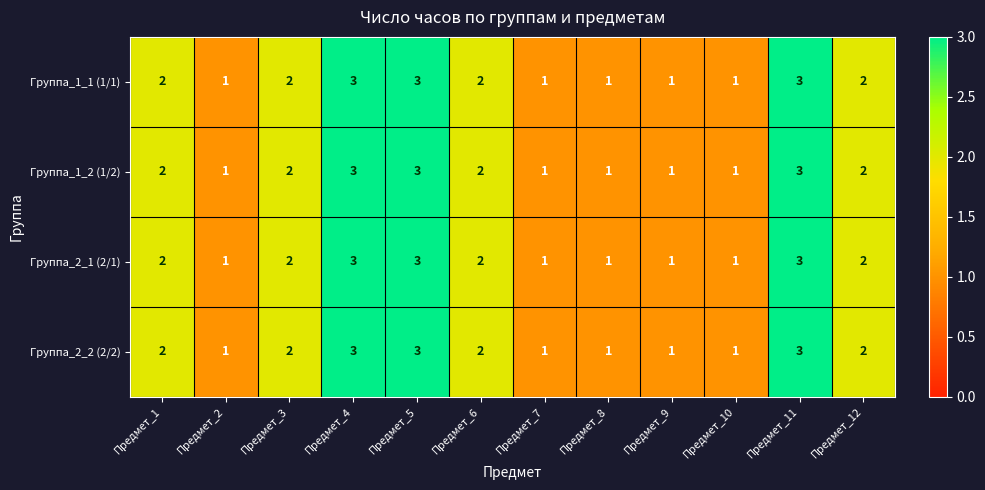

True or false: Группа_1_2 (1/2) has a value of 3 at Предмет_4.

True